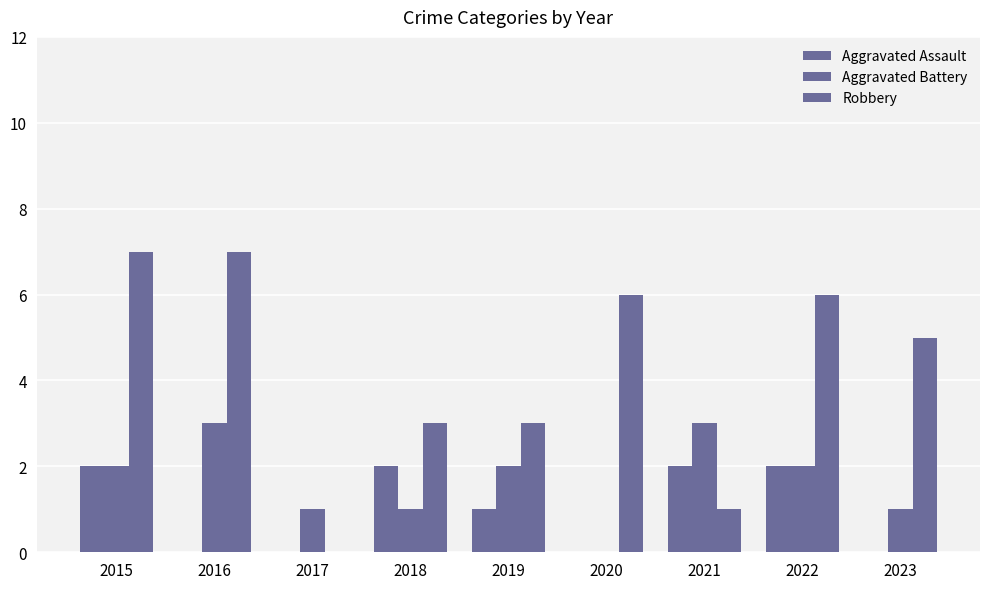

At which label does Aggravated Assault first exceed 1?

2015